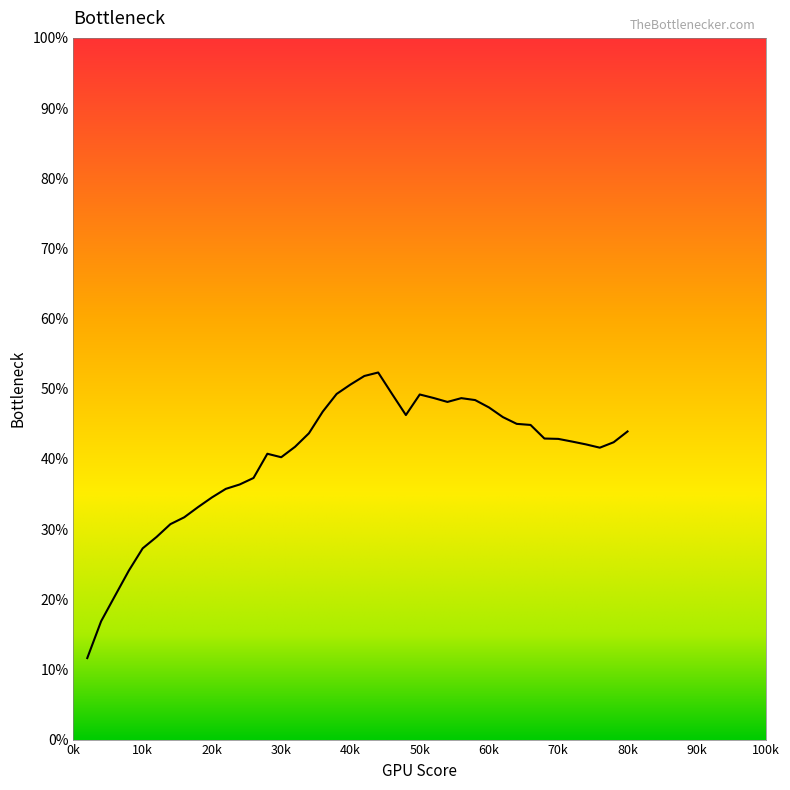

What is the maximum value shown in the chart?

52.3